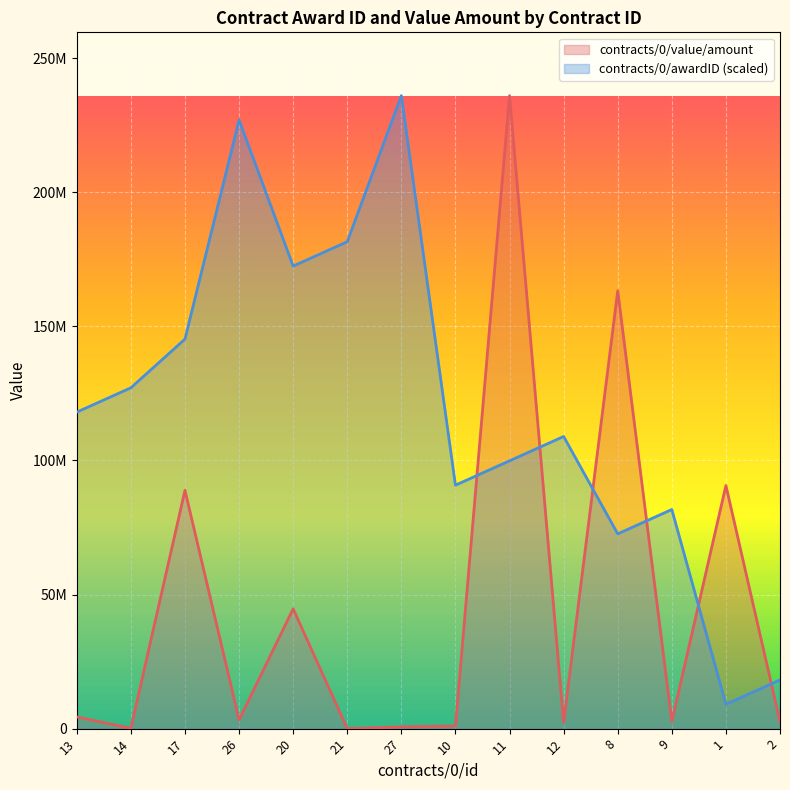

True or false: contracts/0/awardID has more than 2 points higher than both neighbors.

True